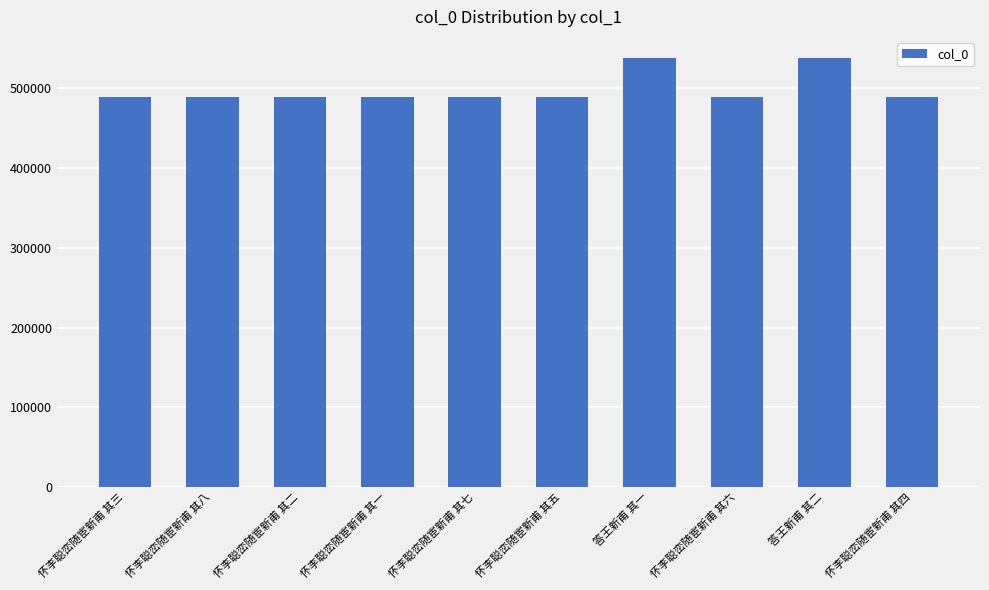

What position from the right is 怀李聪峦随宦新甫 其六?

3